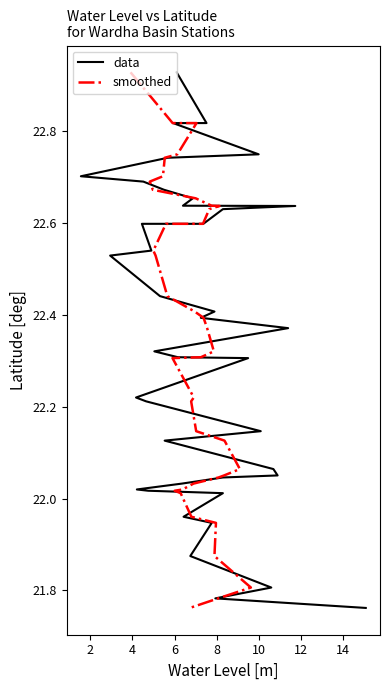

At 6, list the series in order from largest to smallest.

data, smoothed